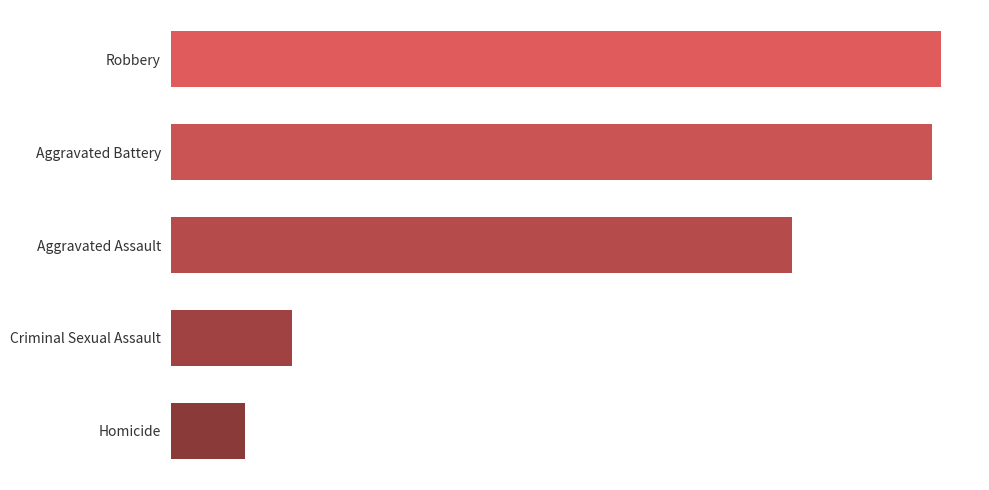

List the labels in order of value, largest first.

Robbery, Aggravated Battery, Aggravated Assault, Criminal Sexual Assault, Homicide